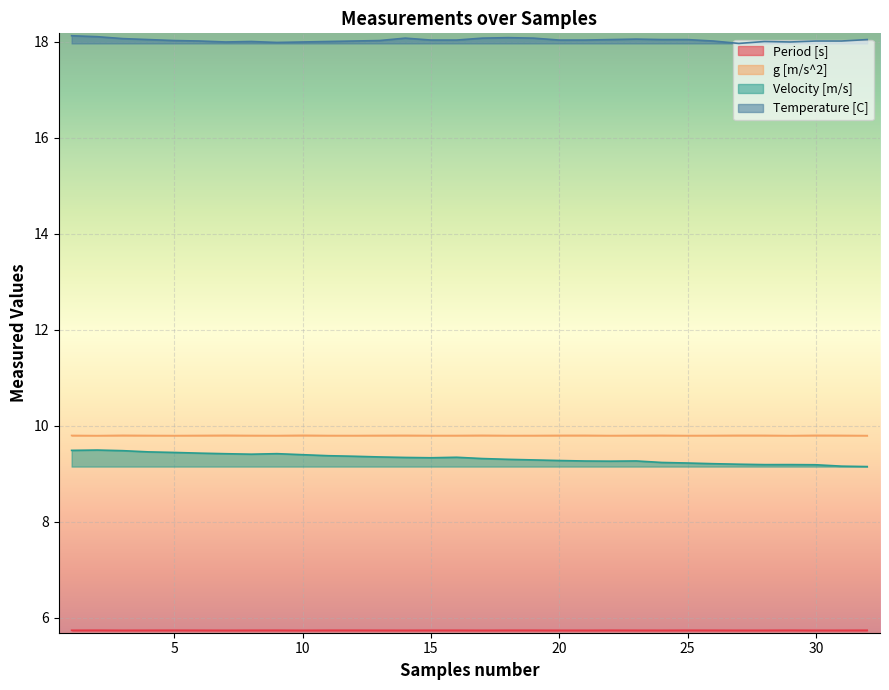

True or false: Velocity [m/s] has more than 0 interior local peaks.

True